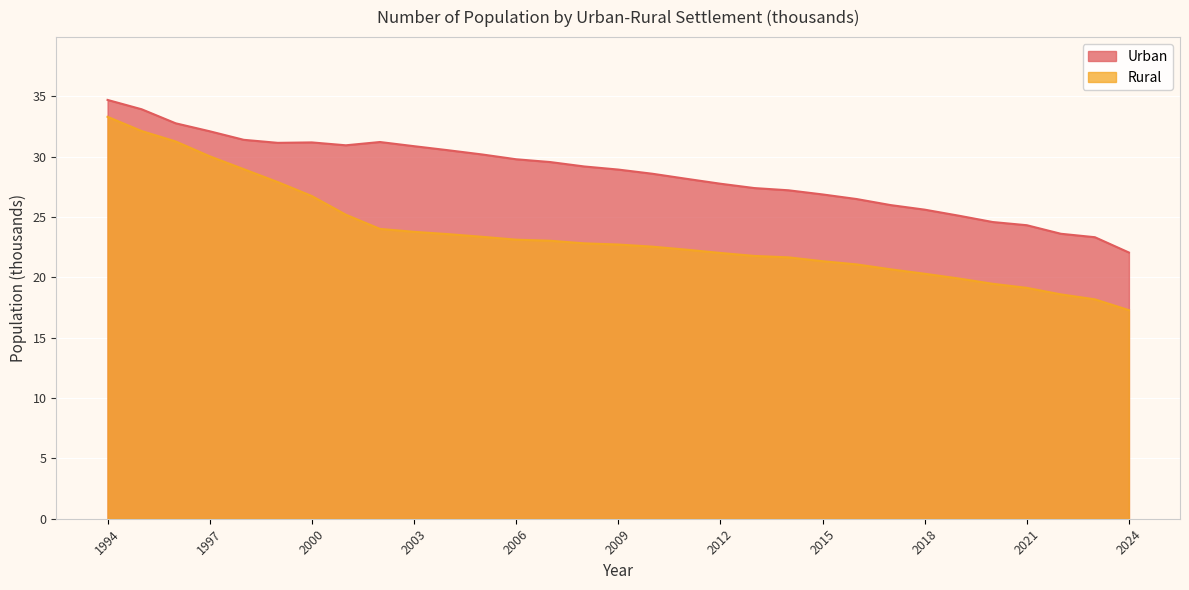

Is it true that Rural equals 18.2 at 2023?

True